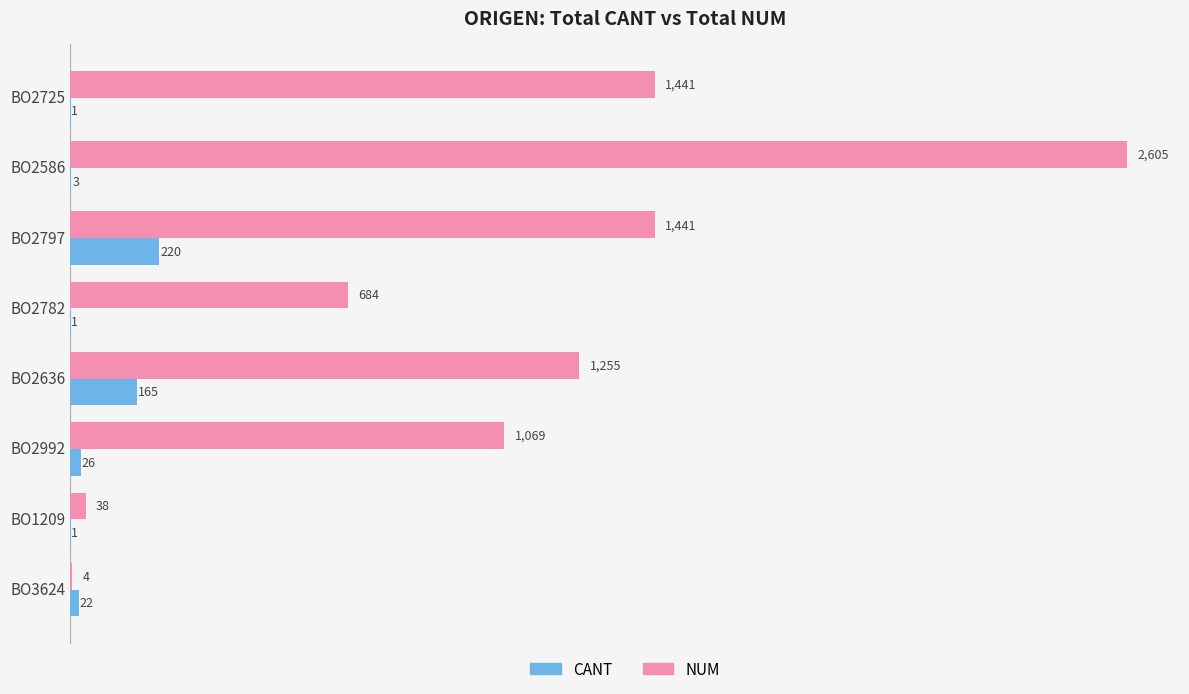

At which label is CANT closest to 110?

BO2636